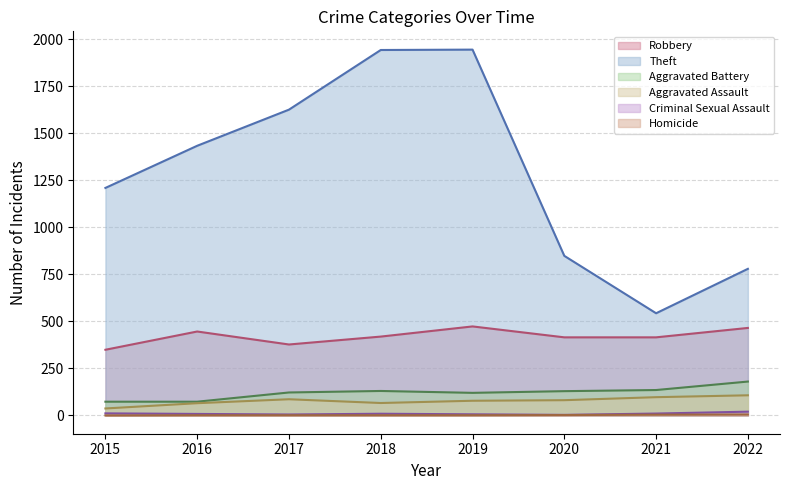

True or false: Theft and Criminal Sexual Assault cross at least once.

False